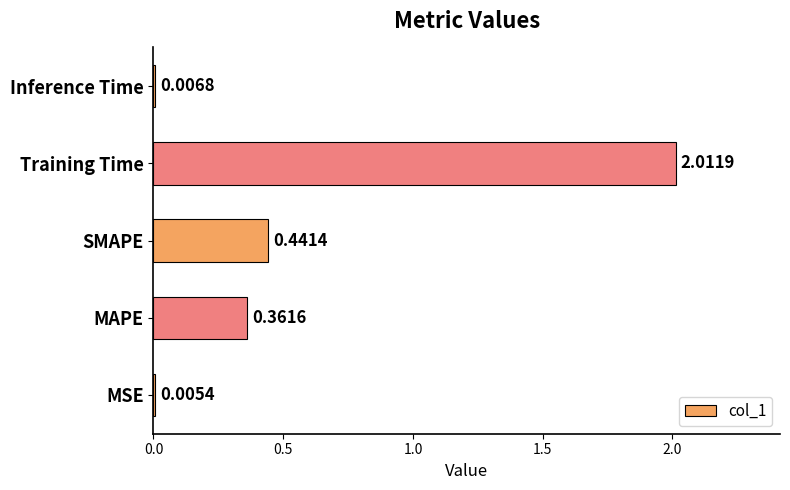

What is the sum of all values?

2.8